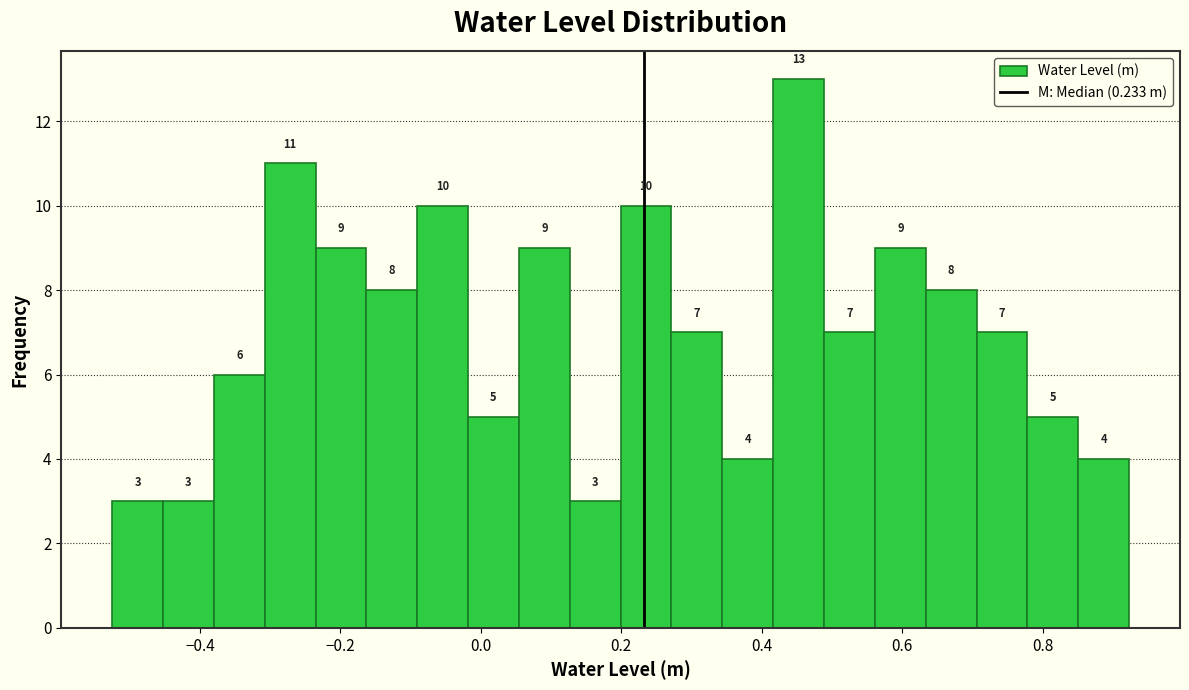

Around what value on the x-axis is the tallest bar? Give the approximate position of its centre, as read against the axis.

0.46